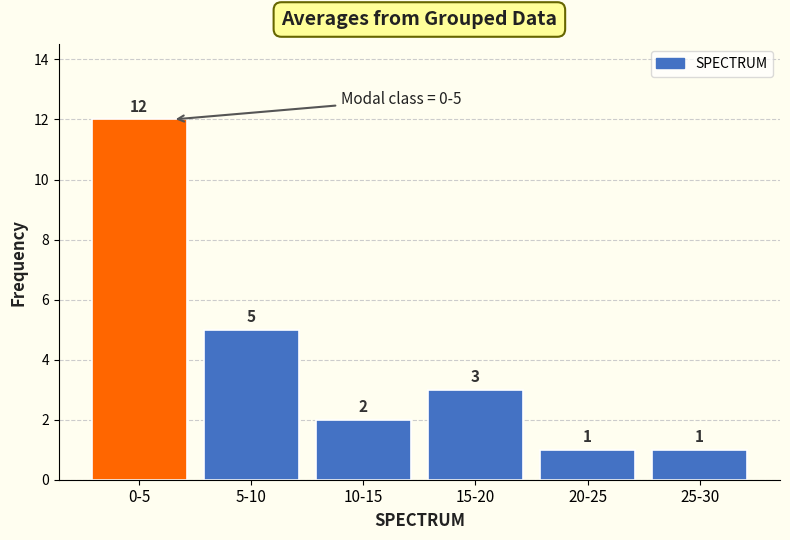

Reading left to right, what are all the values shown in this chart?

12	5	2	3	1	1